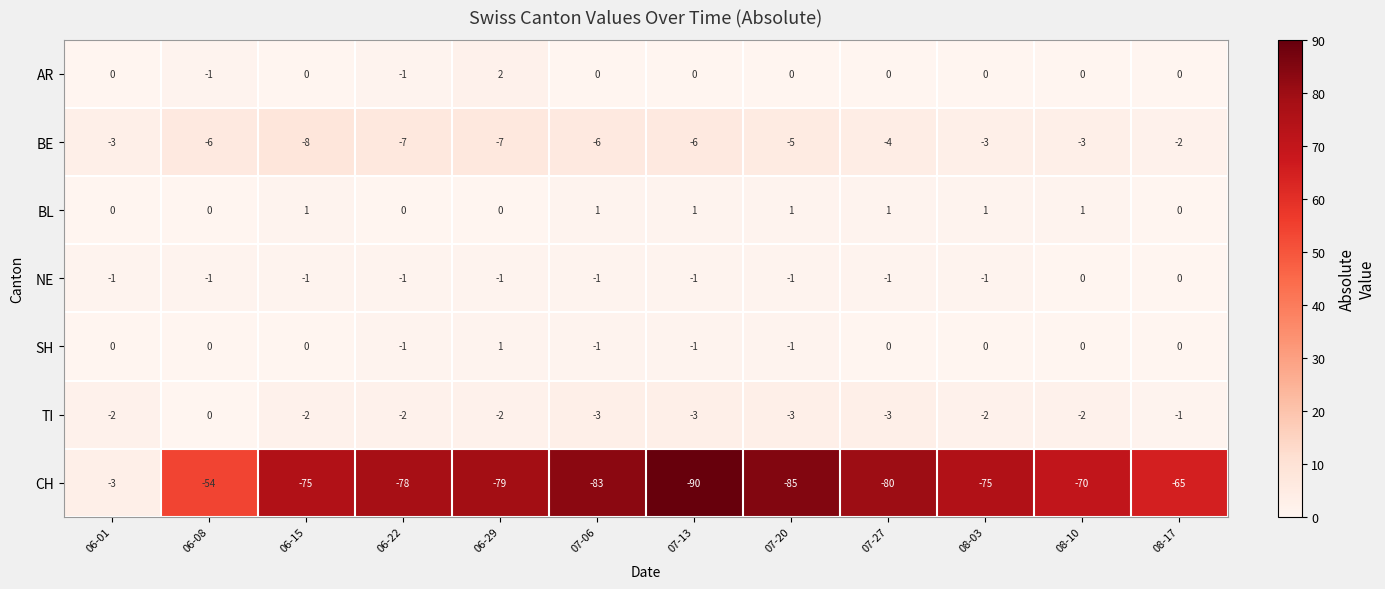

What is the sum of the CH values at 06-29 and 06-15?

-154